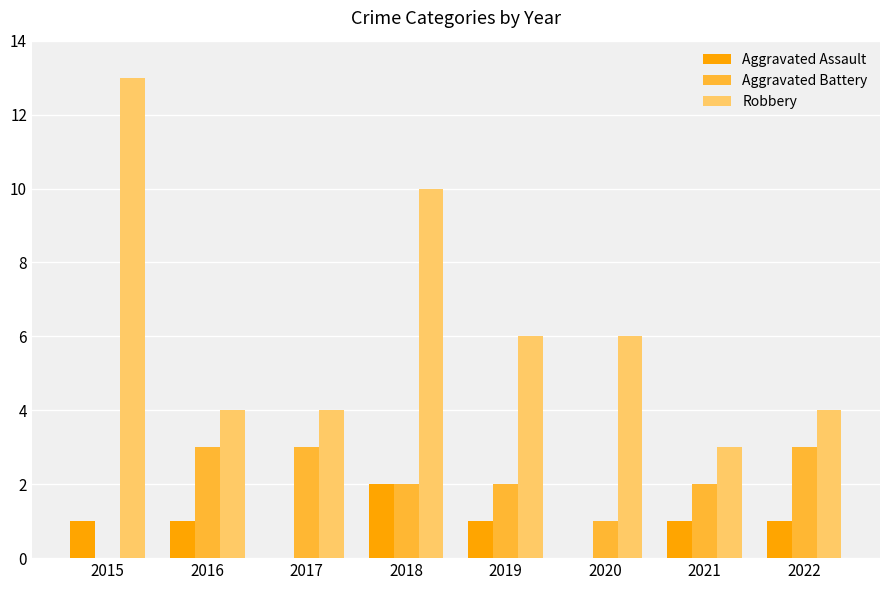

At which label does Robbery reach its peak?

2015